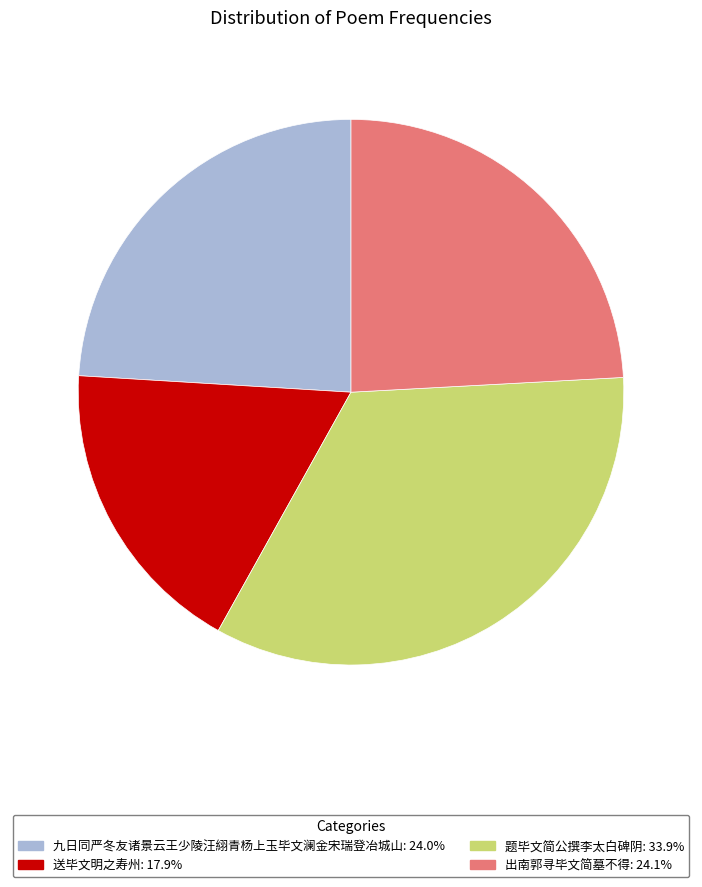

Does 九日同严冬友诸景云王少陵汪䋚青杨上玉毕文澜金宋瑞登冶城山: 24.0% account for over 50% of the chart?

No